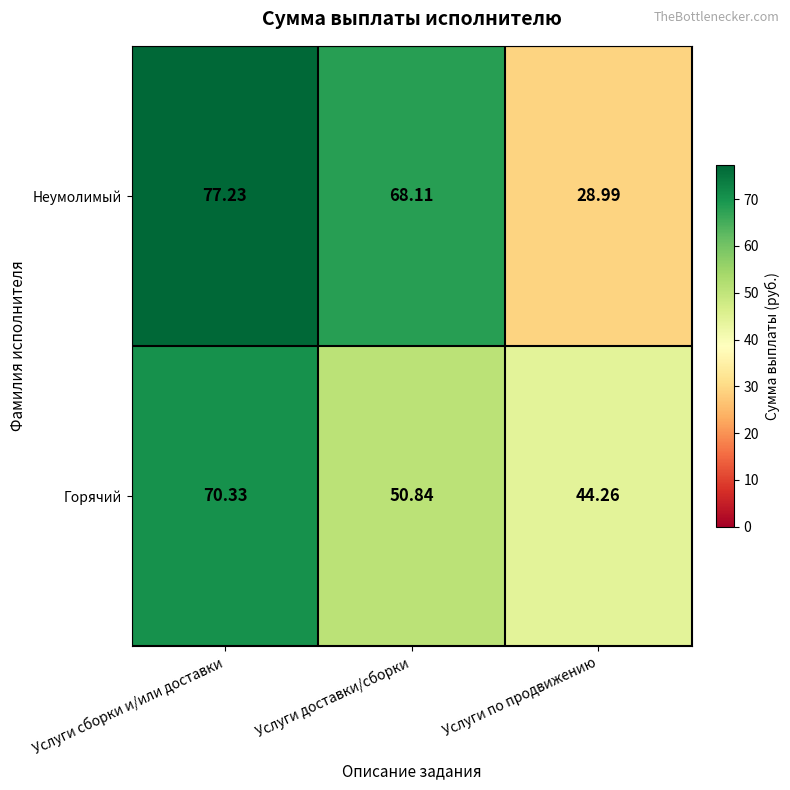

How many categories are shown in the chart?

3